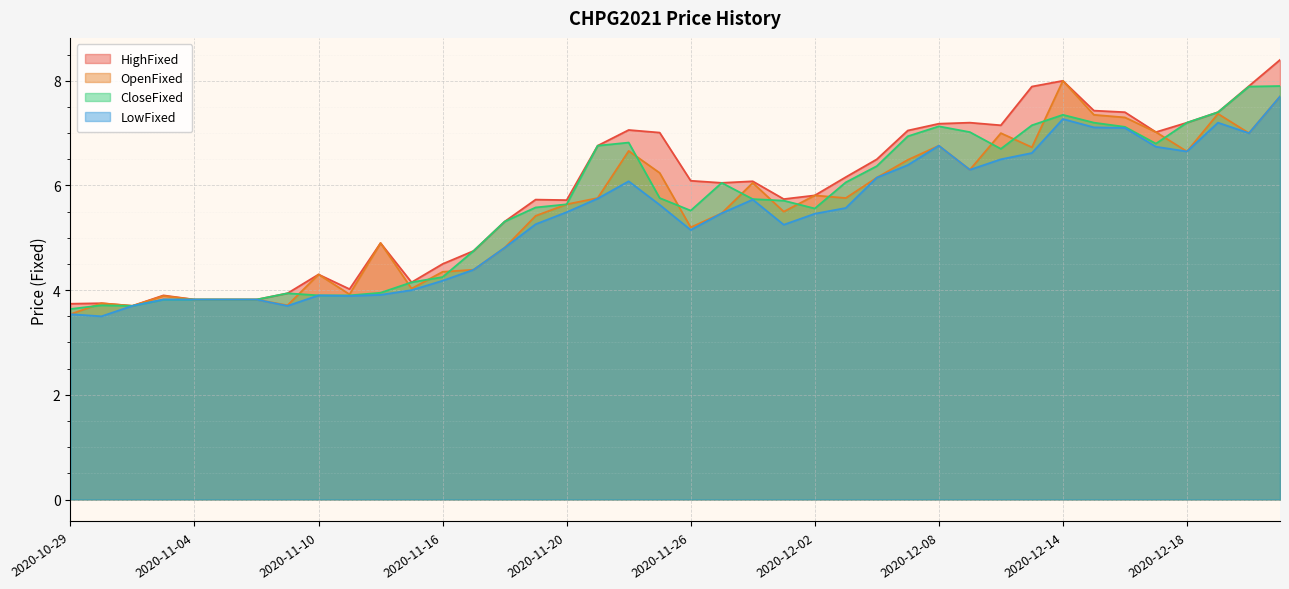

List the series in order of their peak value, highest first.

HighFixed, OpenFixed, CloseFixed, LowFixed